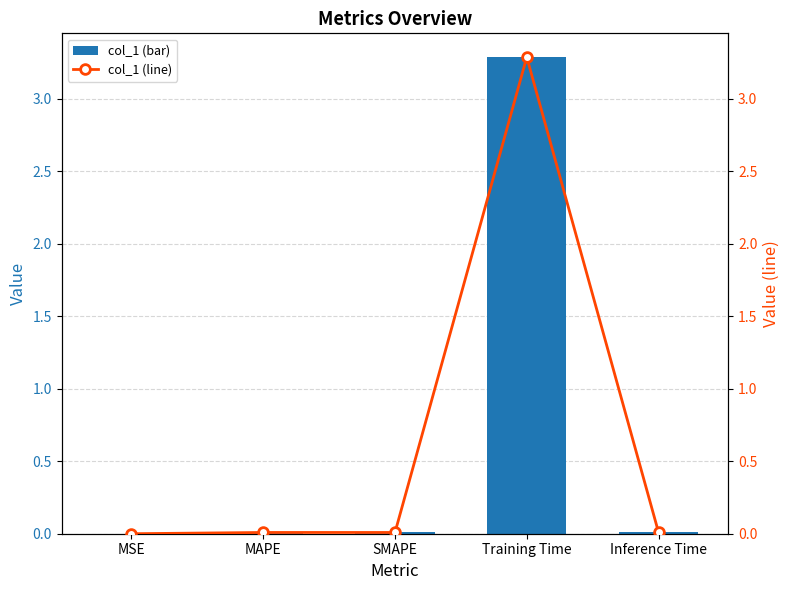

List the series in order of their peak value, highest first.

col_1, col_1 (line)